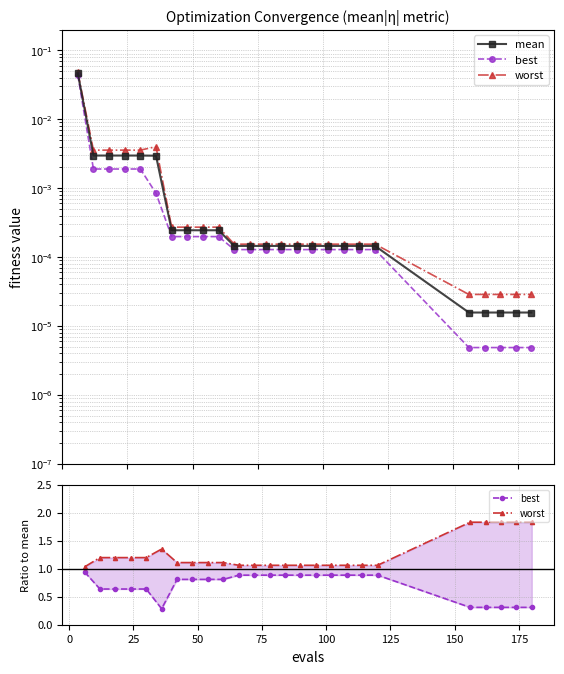

Reading left to right, transcribe all the data shown in this chart.

mean: 0.0	0.0	0.0	0.0	0.0	0.0	0.0	0.0	0.0	0.0	0.0	0.0	0.0	0.0	0.0	0.0	0.0	0.0	0.0	0.0	0.0	0.0	0.0	0.0	0.0
best: 0.9	0.6	0.6	0.6	0.6	0.3	0.8	0.8	0.8	0.8	0.9	0.9	0.9	0.9	0.9	0.9	0.9	0.9	0.9	0.9	0.3	0.3	0.3	0.3	0.3
worst: 1.0	1.2	1.2	1.2	1.2	1.4	1.1	1.1	1.1	1.1	1.1	1.1	1.1	1.1	1.1	1.1	1.1	1.1	1.1	1.1	1.8	1.8	1.8	1.8	1.8